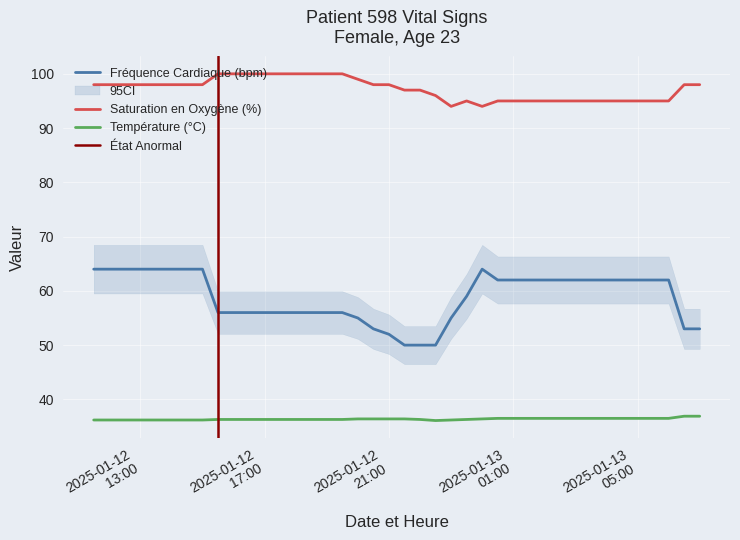

Rank the series by their maximum value, from lowest to highest.

Température (°C), Fréquence Cardiaque (bpm), Saturation en Oxygène (%)